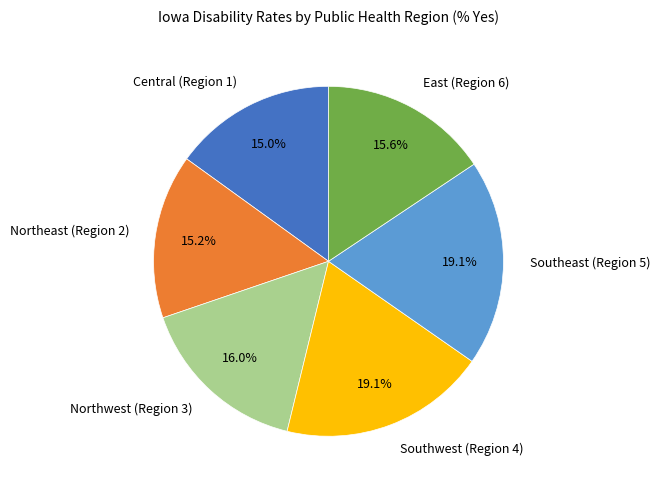

What portion of the pie excludes Southwest (Region 4)?

80.9%